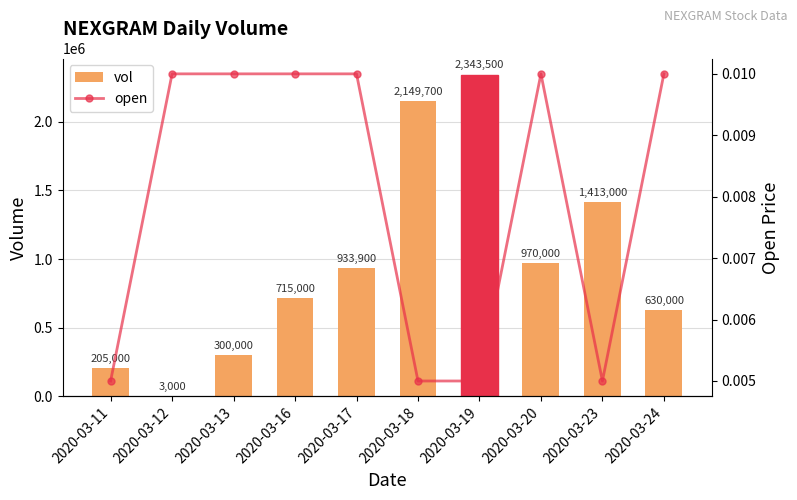

How many data points in vol are above 933900?

4